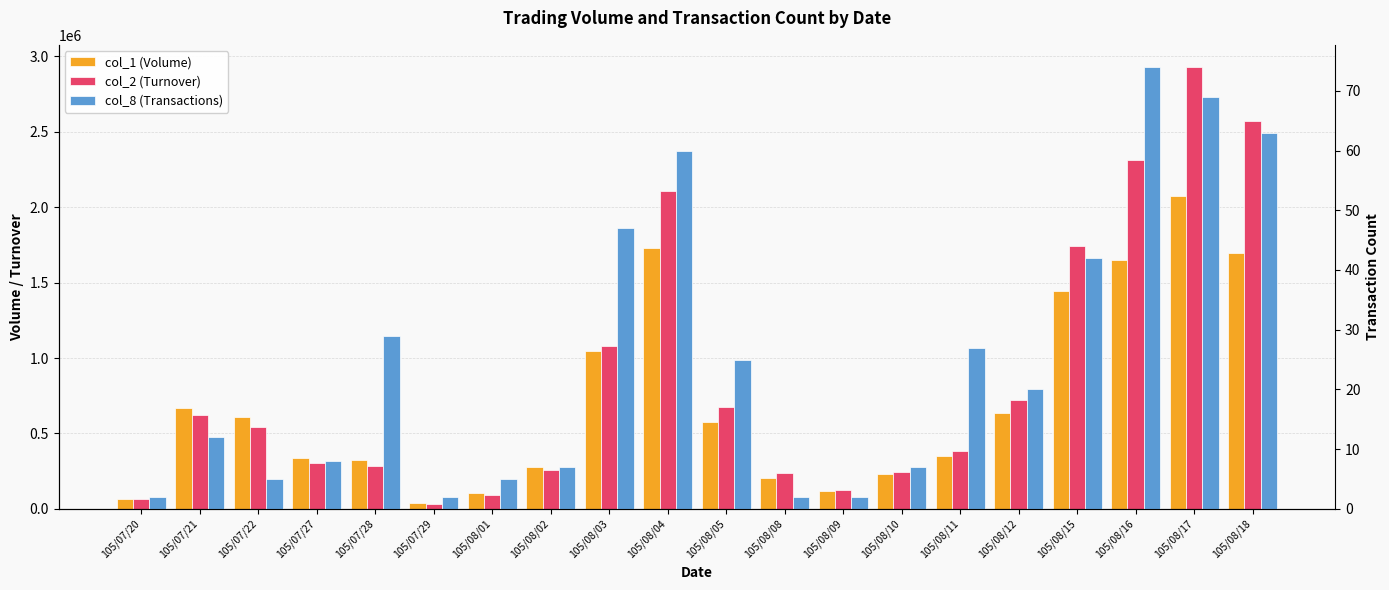

Which series has the largest range (max minus min)?

col_2 (Turnover)